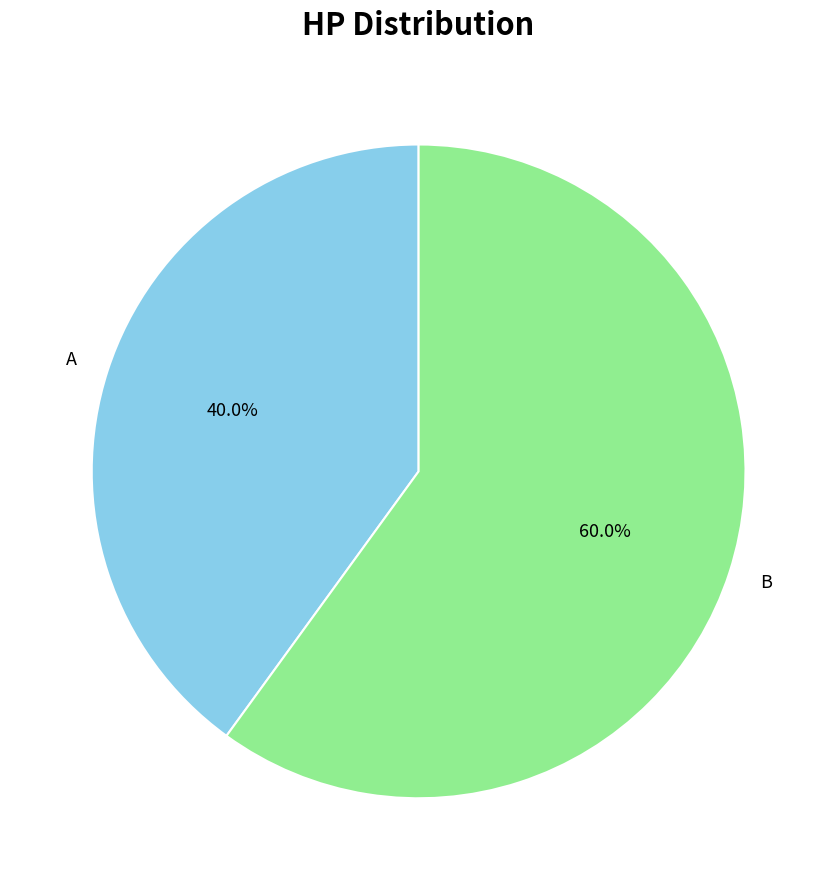

Is the sum of A and B greater than half?

Yes